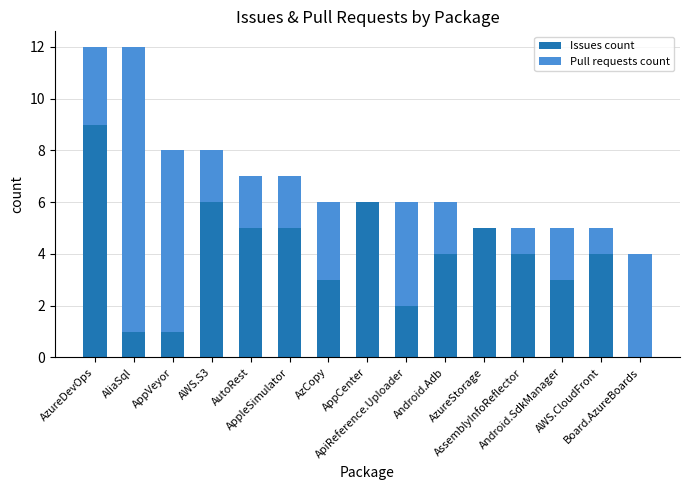

What is the highest value of the Issues count series?

9